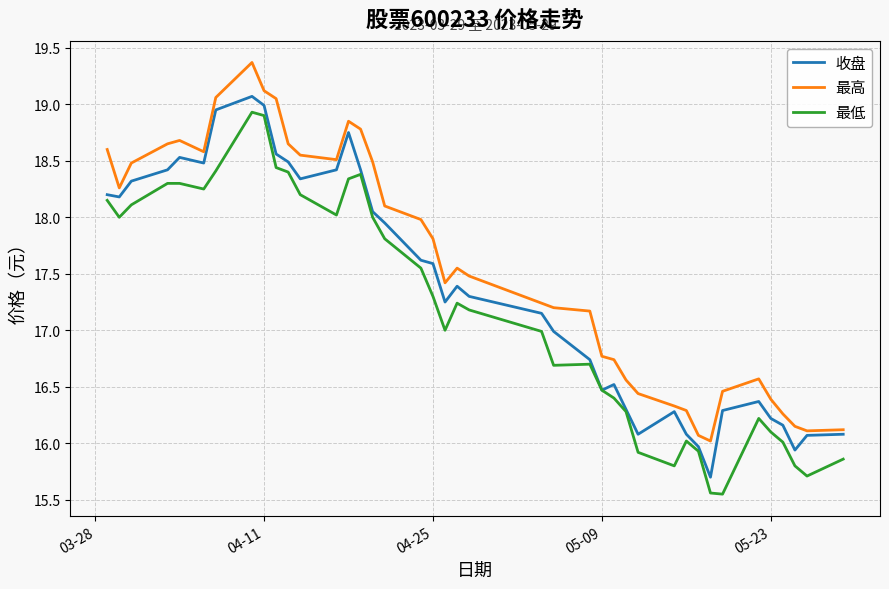

Rank the series by their maximum value, from lowest to highest.

最低, 收盘, 最高